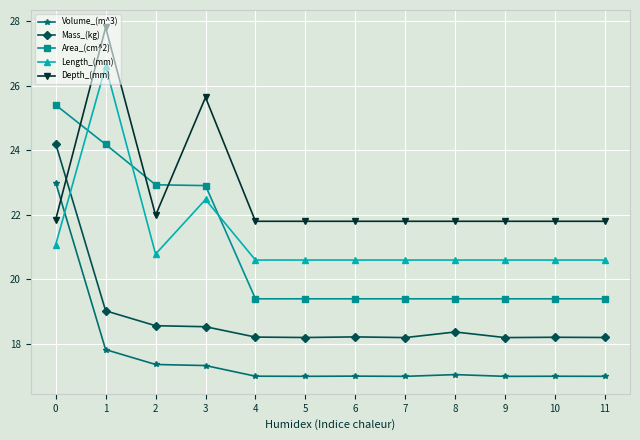

Between 2 and 7, which series saw the biggest shift?

Area_(cm^2)